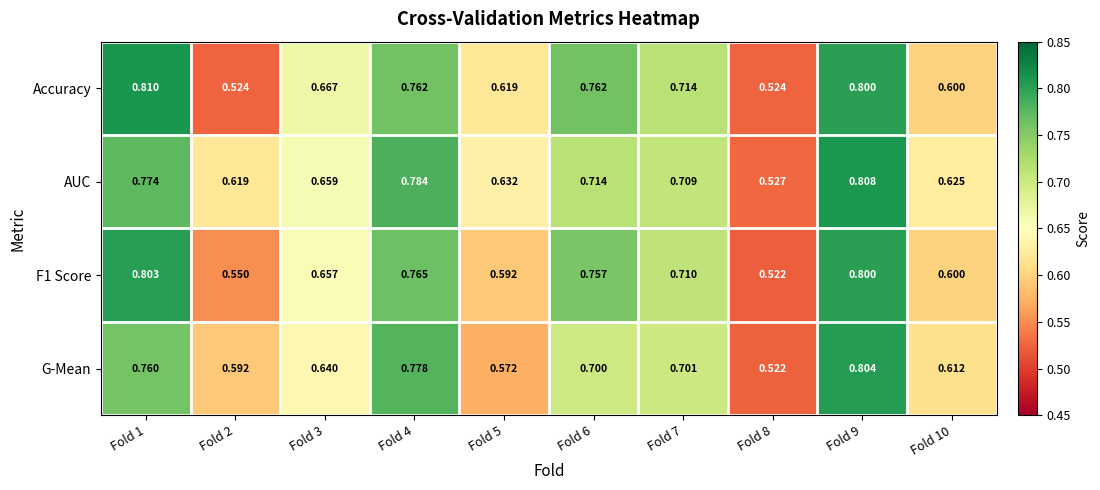

Which series has the largest total across all categories?

AUC